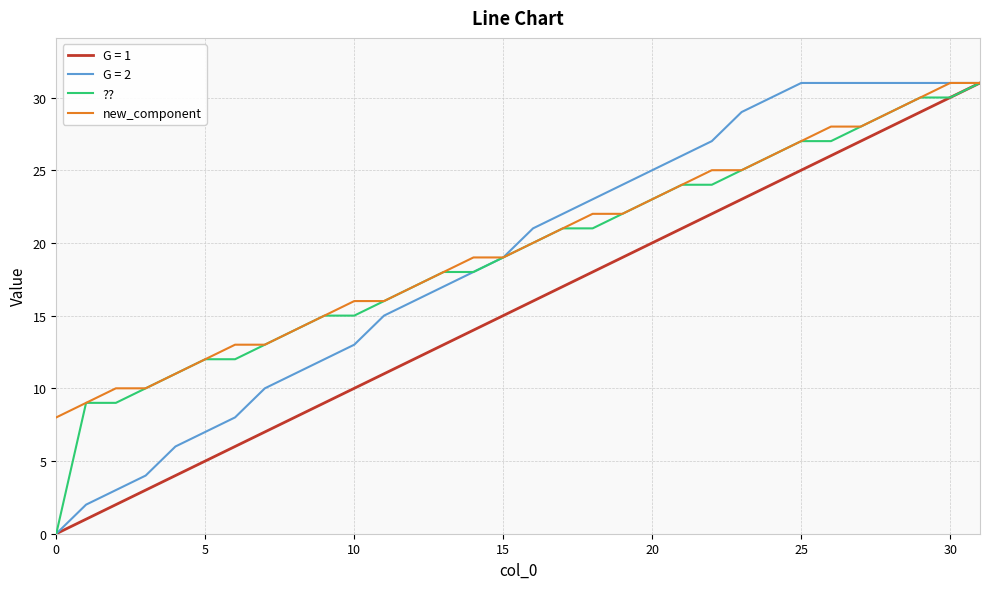

What is the maximum value for new_component?

31